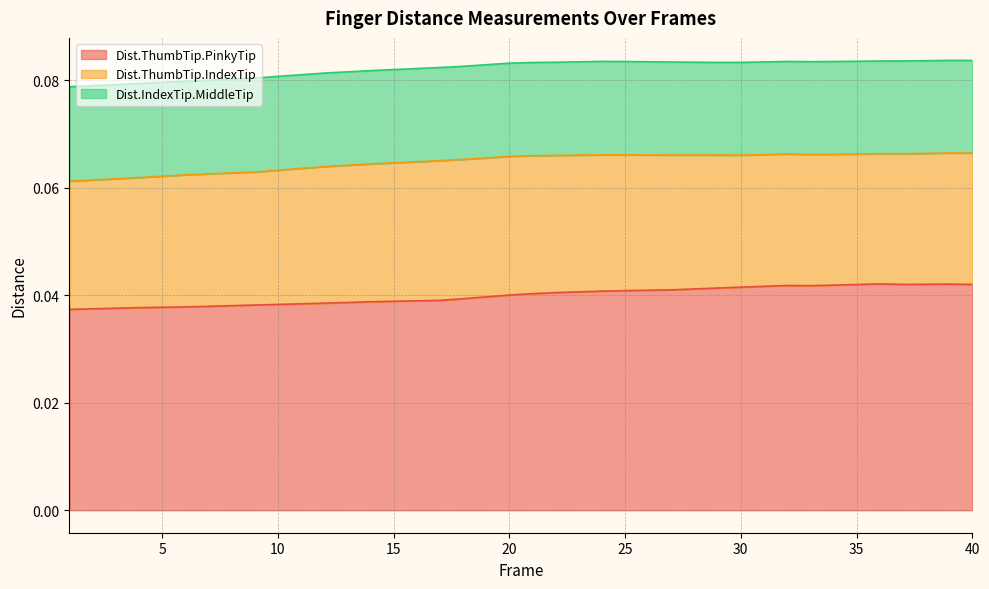

True or false: Dist.ThumbTip.IndexTip has more than 0 points higher than both neighbors.

True